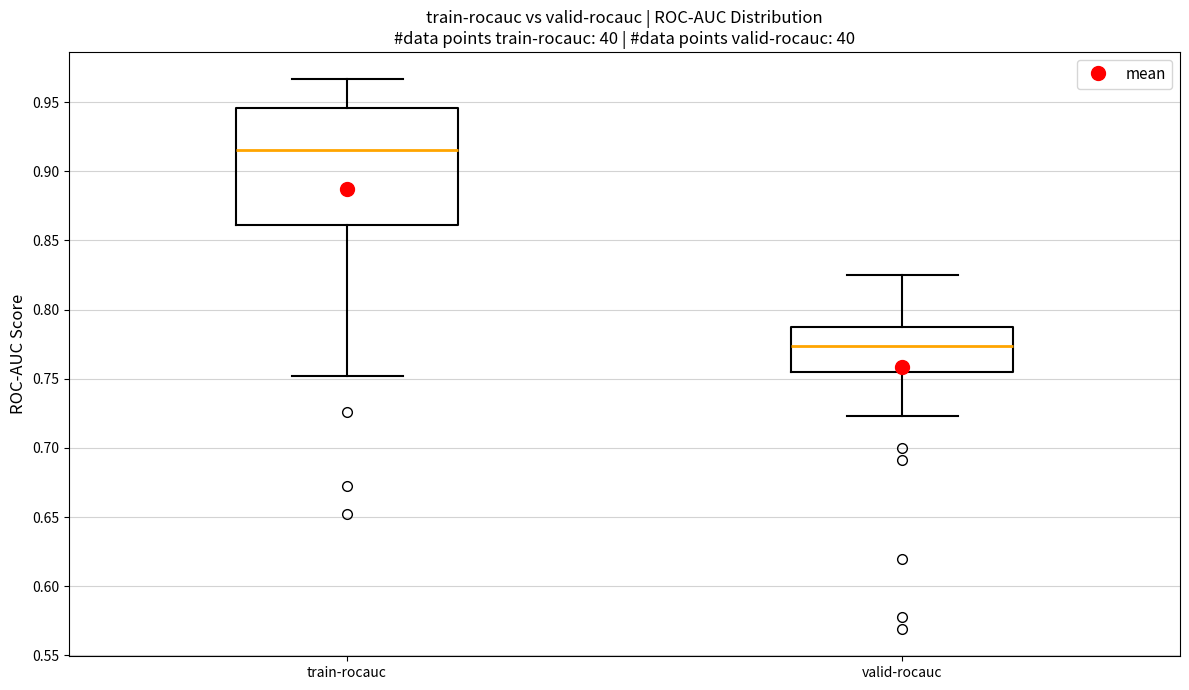

Which box has the highest median line?

train-rocauc